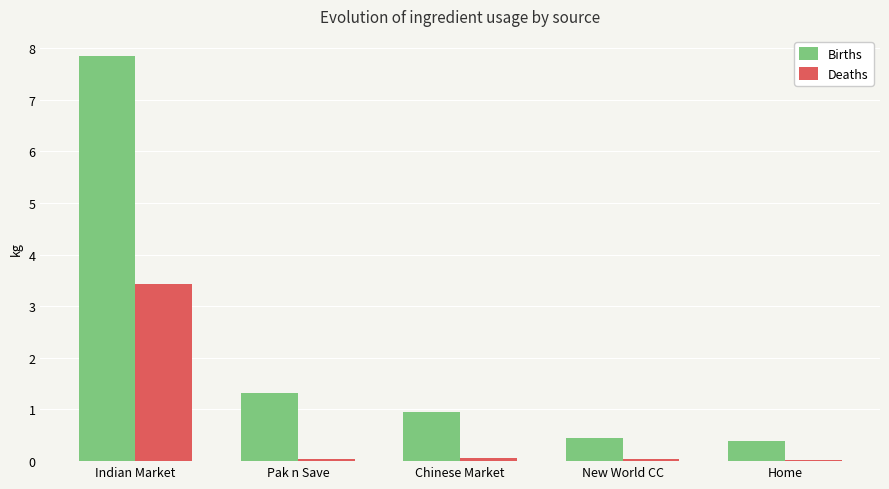

What is the total value across all series at Pak n Save?

1.4